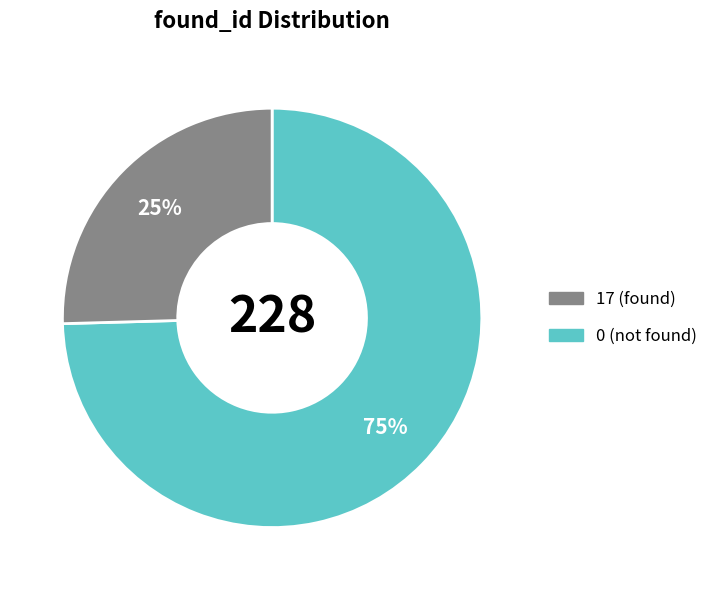

Is there any slice that represents more than half of the pie?

Yes